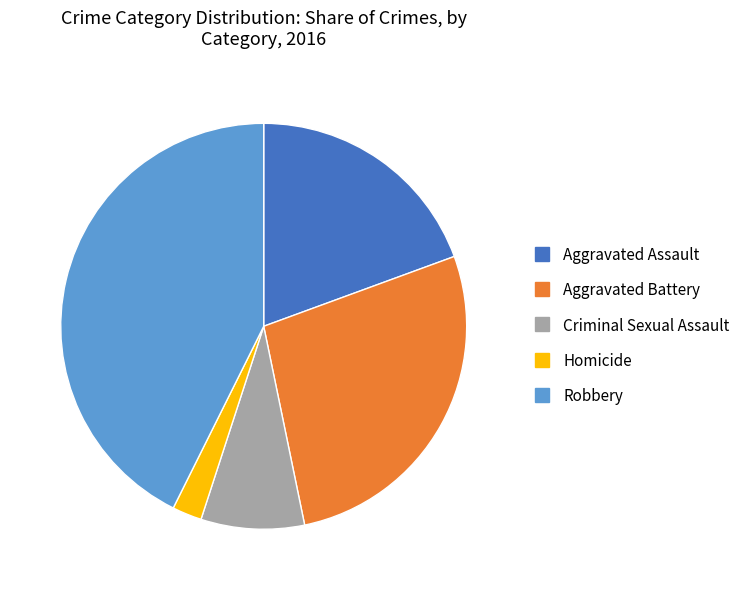

What is the largest slice in the pie chart?

Robbery